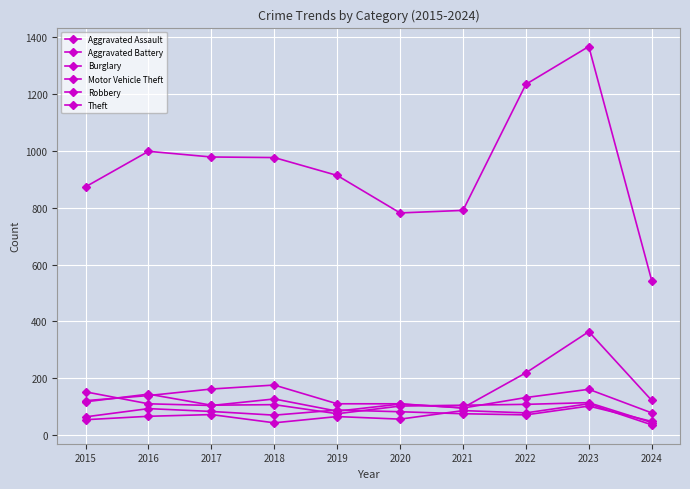

List the series in order of their peak value, lowest first.

Aggravated Battery, Aggravated Assault, Robbery, Burglary, Motor Vehicle Theft, Theft